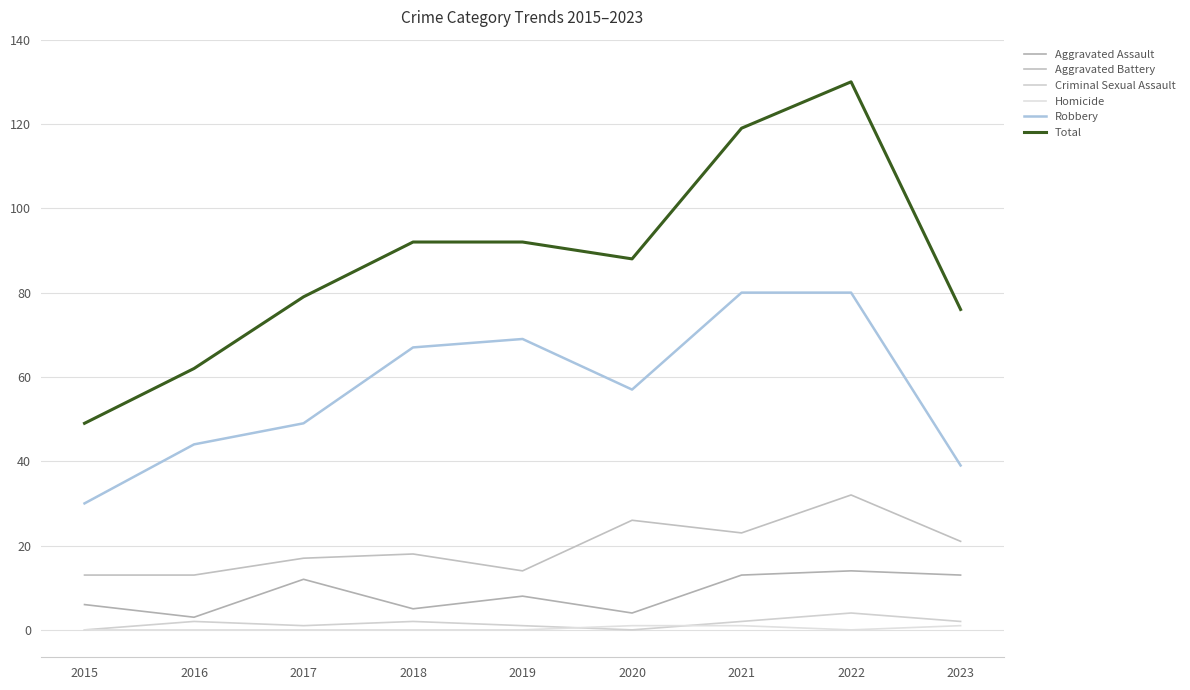

True or false: Total and Aggravated Battery cross at least once.

False